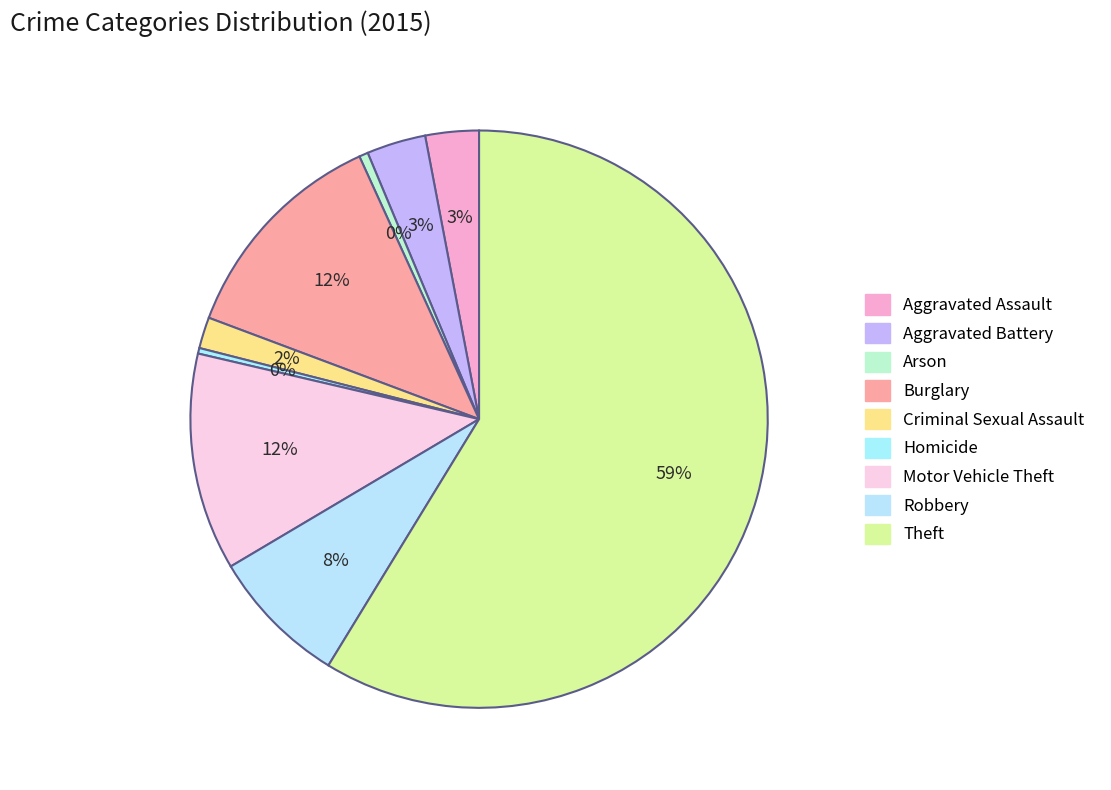

True or false: Theft accounts for 50% of the total.

False